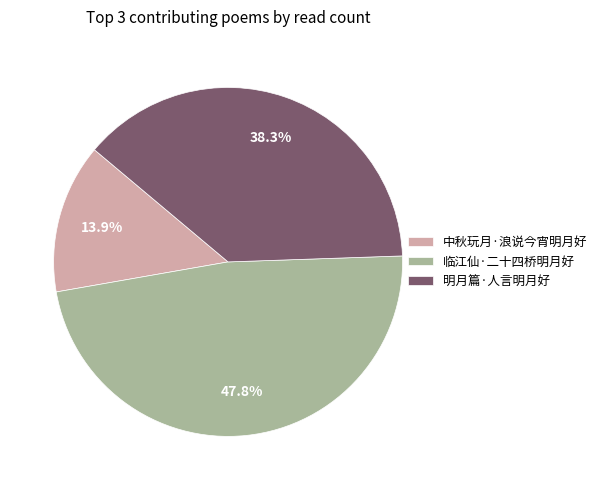

Which has a higher value, 明月篇·人言明月好 or 临江仙·二十四桥明月好?

临江仙·二十四桥明月好